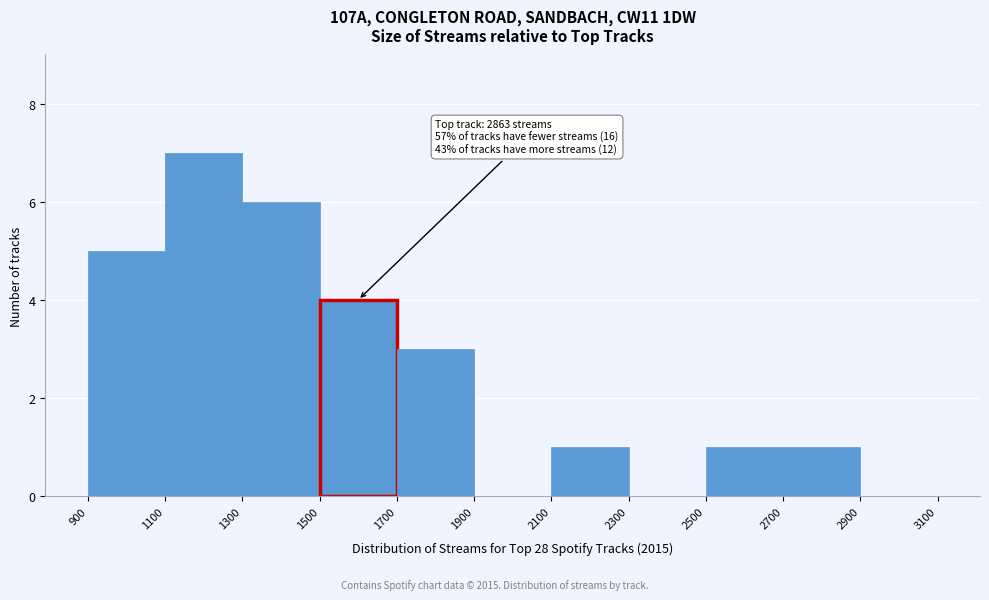

Over which range of the x-axis is the bar tallest?

1100 to 1300